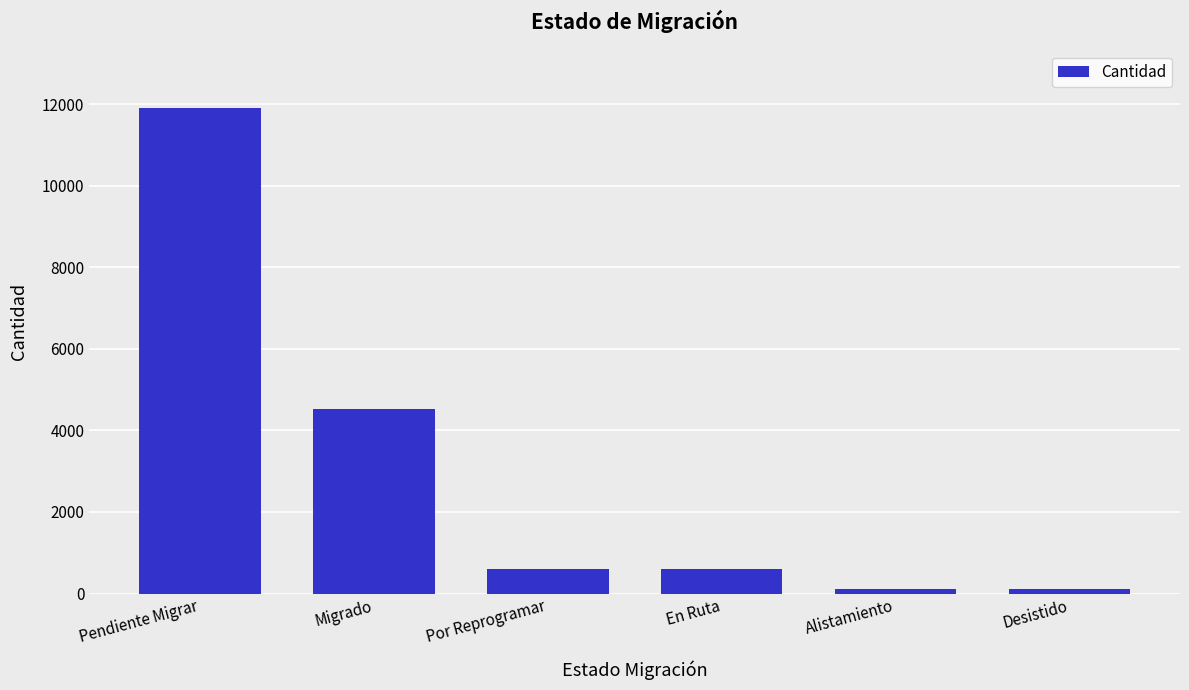

At which category does the chart reach its peak across all series?

Pendiente Migrar